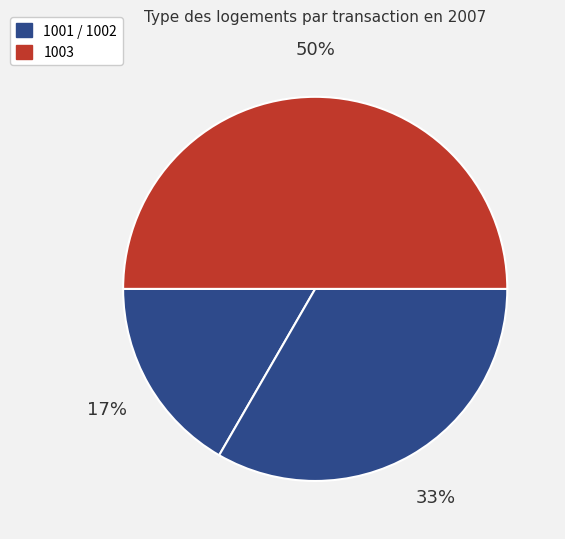

Is there any slice that represents more than half of the pie?

No